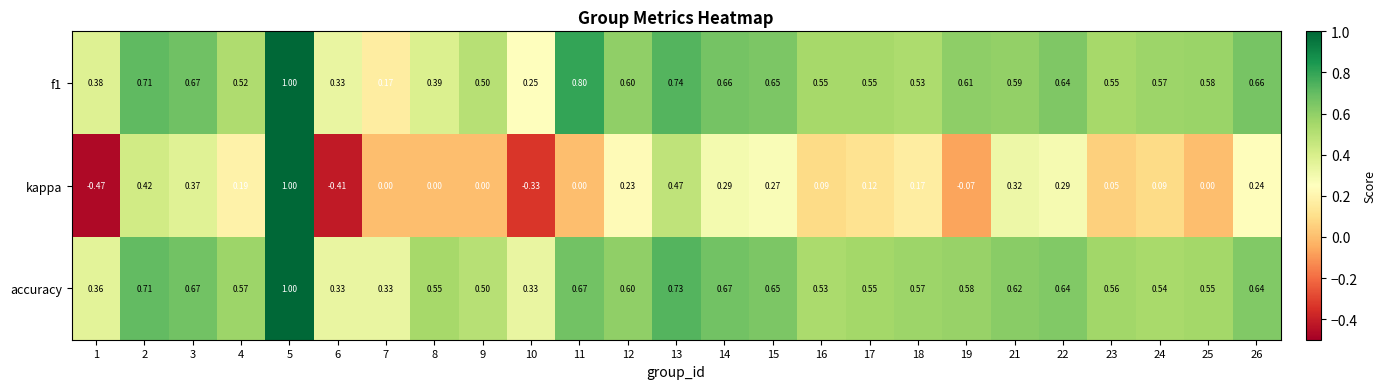

Which series has the largest total across all categories?

accuracy